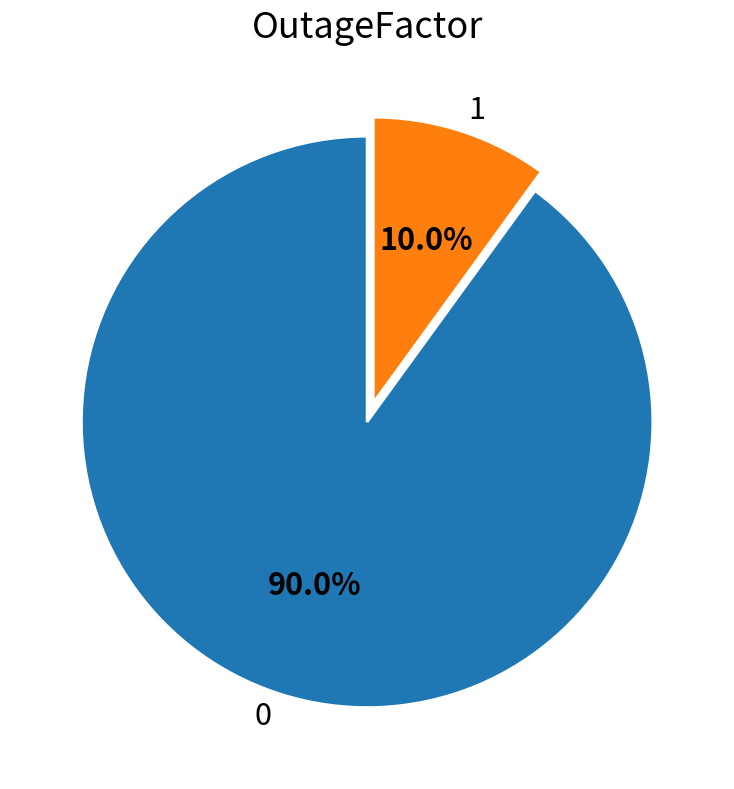

Count the number of slices in the pie.

2